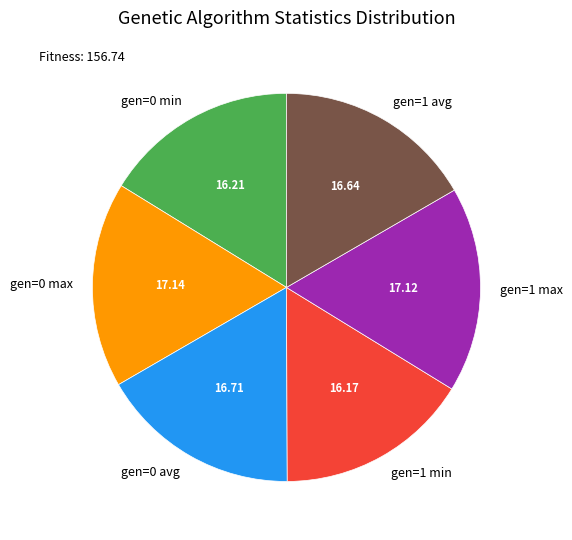

What is the ratio of the value at gen=1 max to the value at gen=1 avg?

1.0